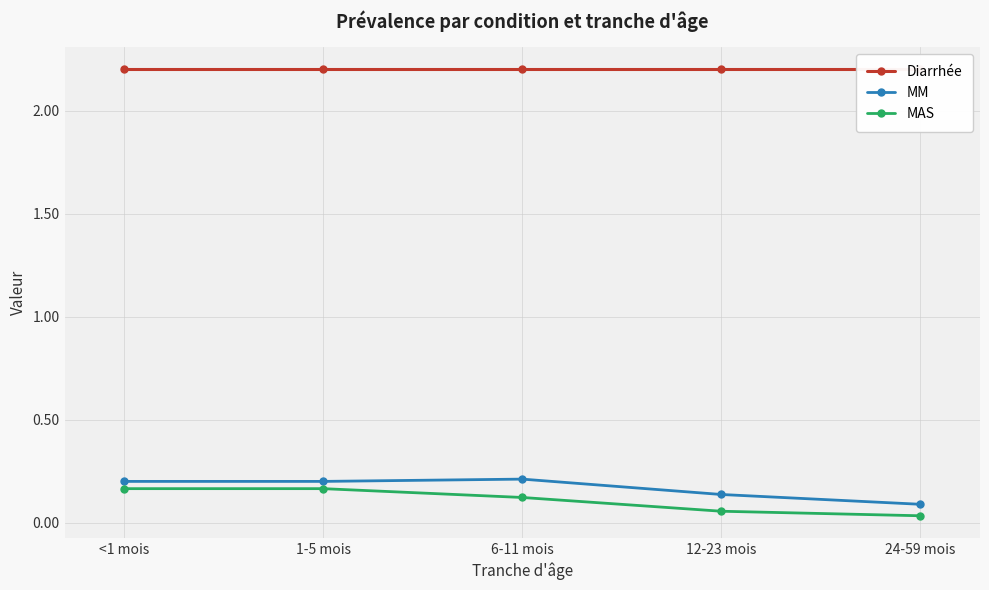

At how many categories does at least one series exceed 0?

5